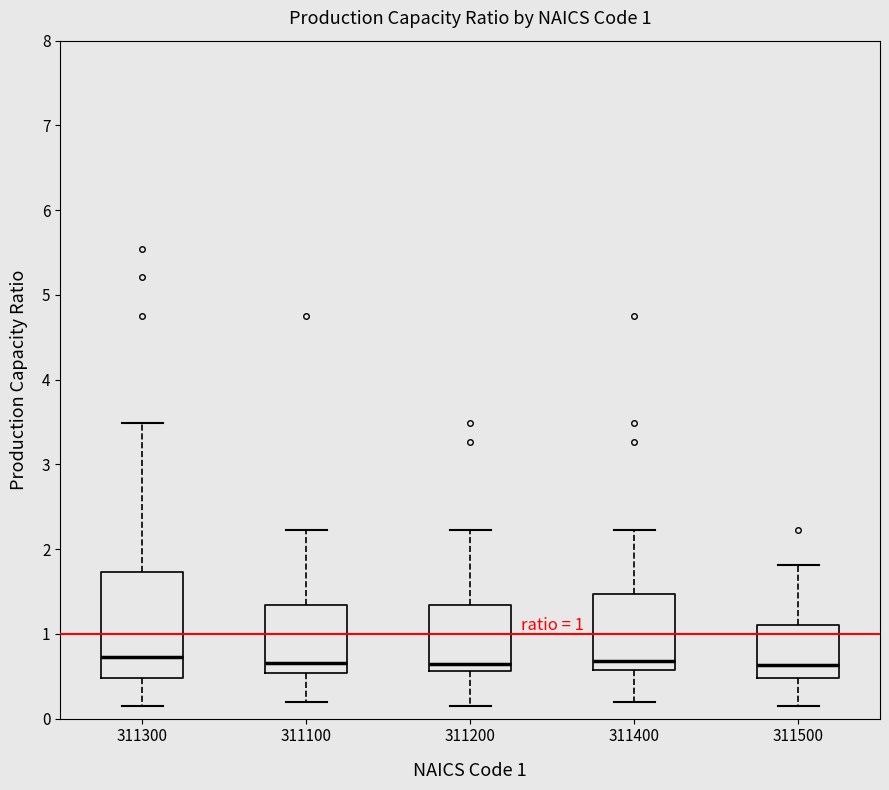

Comparing the boxes themselves (not the whiskers), which one is the tallest?

311300